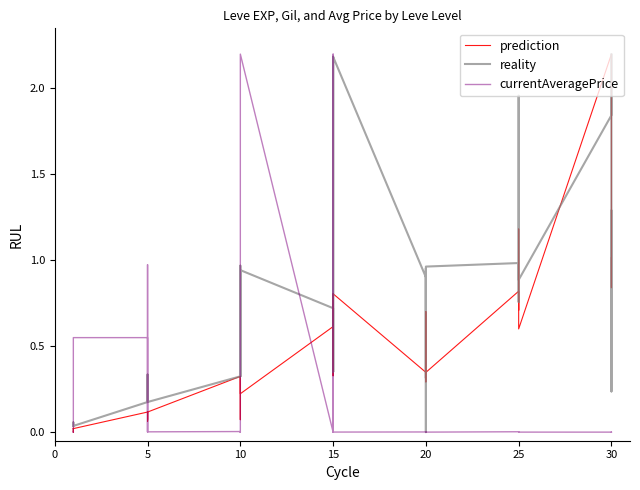

Which series changed the most between 10 and 20?

reality